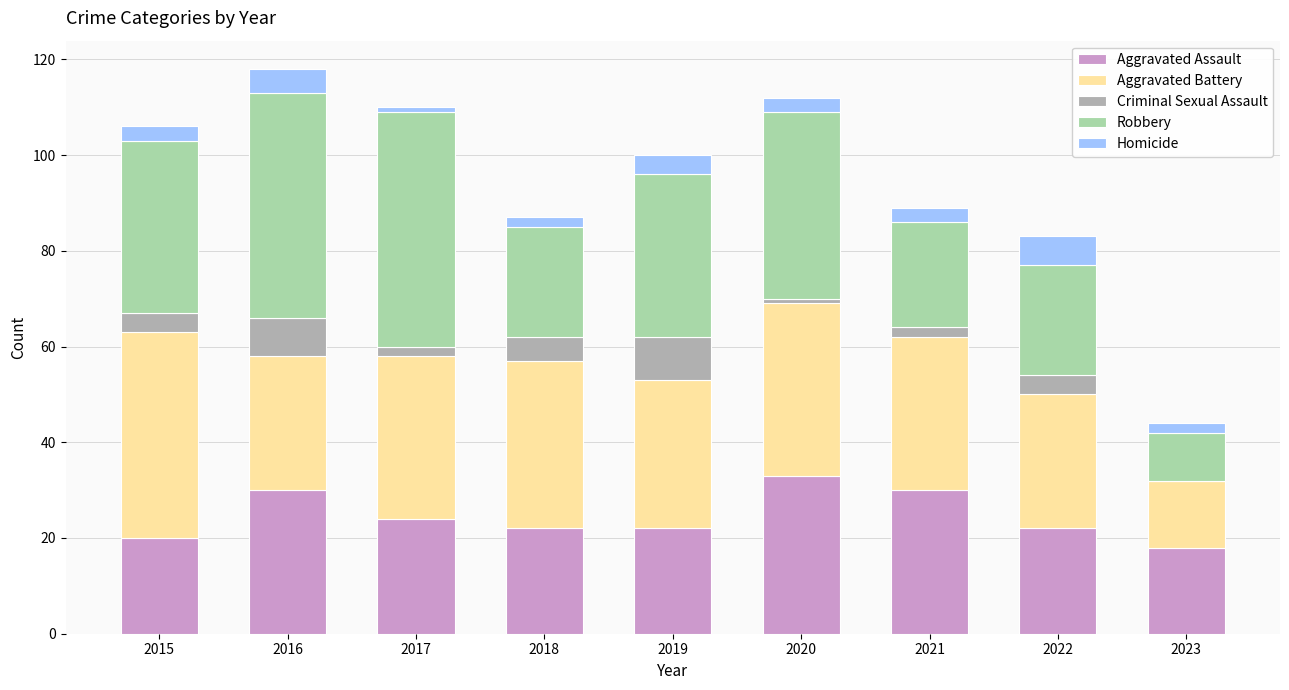

Count the number of categories in the chart.

9